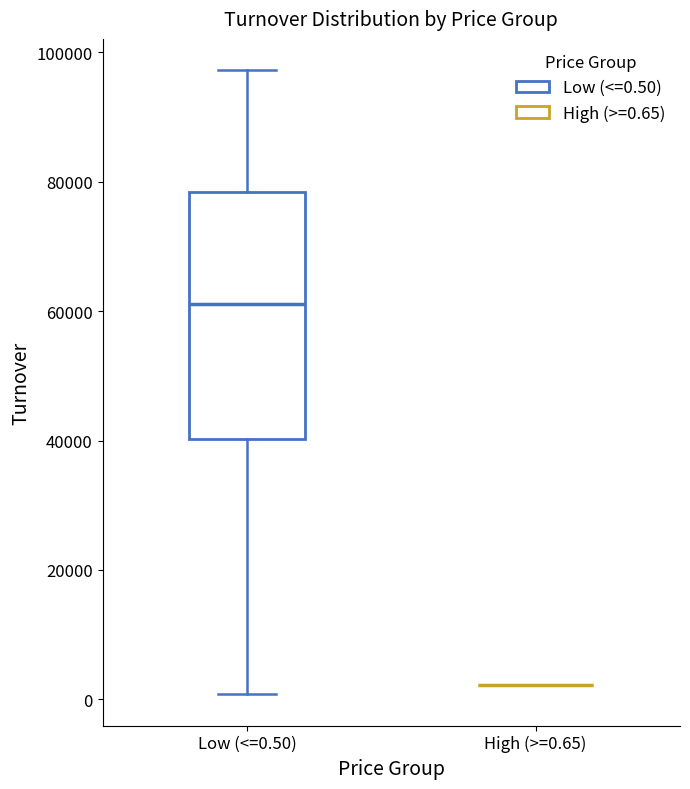

Comparing the boxes themselves (not the whiskers), which one is the tallest?

Low (<=0.50)